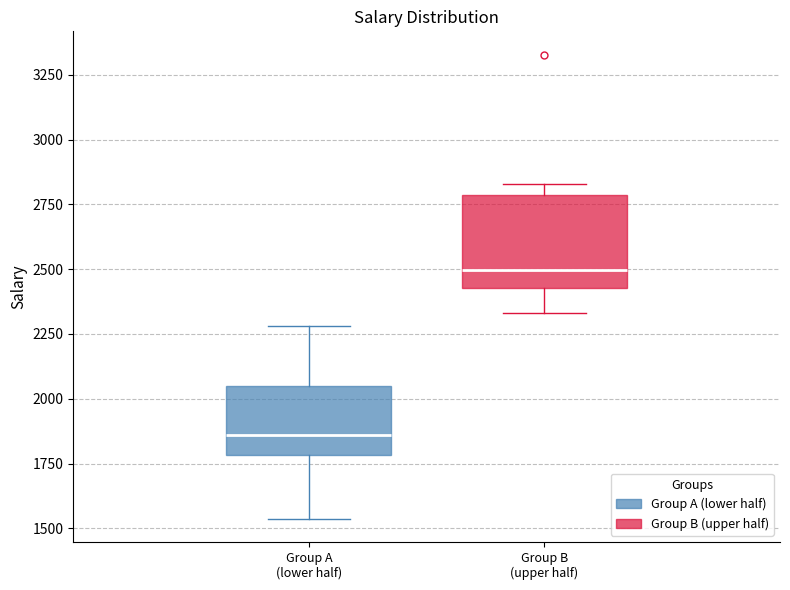

Reading left to right, read every box against the y-axis: the position of its median line, the range the box covers, and the ends of its whiskers. The values are not printed on the chart, so give them approximately, as read against the axis.

Group A (lower half): median 1850, box 1800 to 2050, whiskers 1550 to 2300
Group B (upper half): median 2500, box 2450 to 2800, whiskers 2350 to 2850